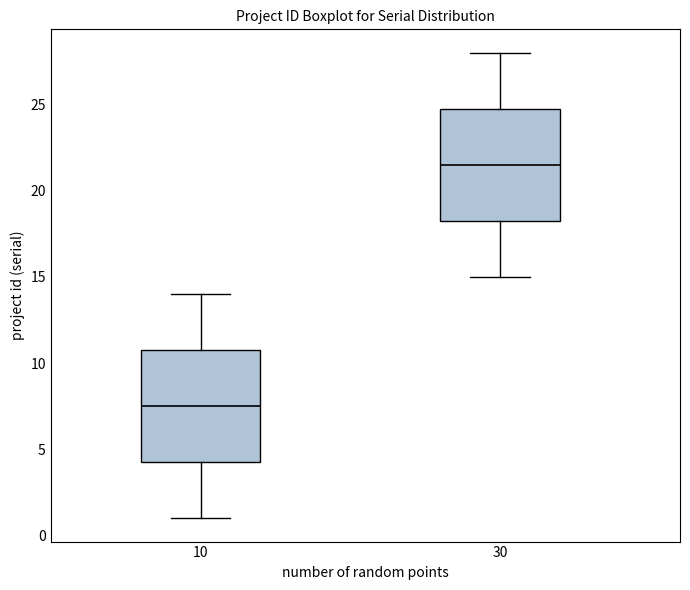

Reading left to right, read every box against the y-axis: the position of its median line, the range the box covers, and the ends of its whiskers. The values are not printed on the chart, so give them approximately, as read against the axis.

10: median 7.5, box 4.5 to 11.0, whiskers 1.0 to 14.0
30: median 21.5, box 18.5 to 25.0, whiskers 15.0 to 28.0